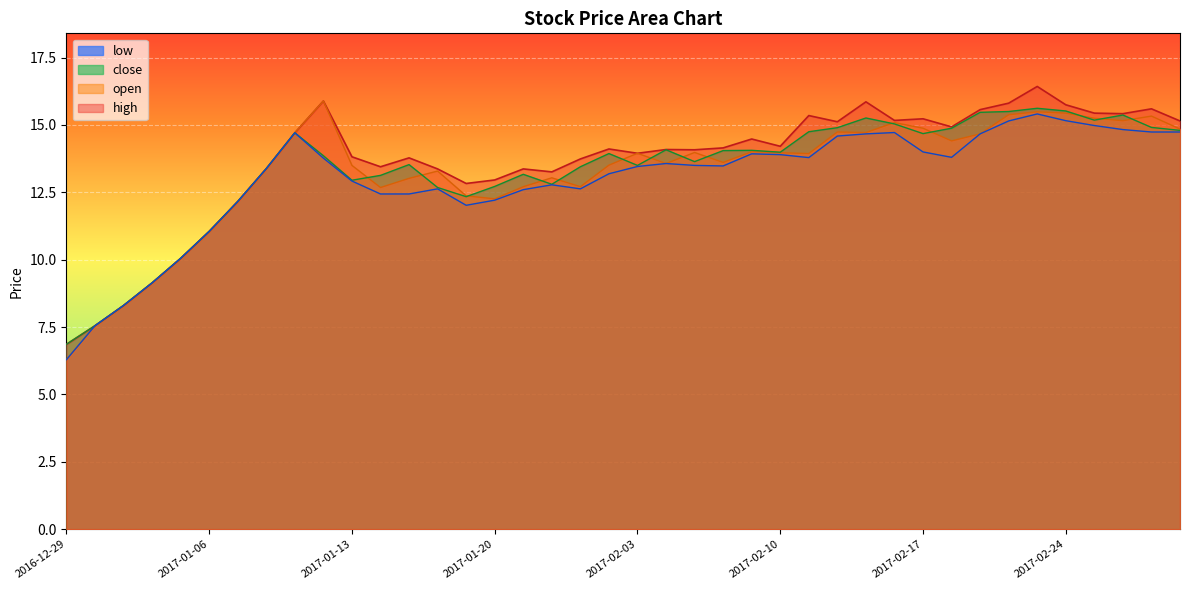

Does the chart display data point markers on the line(s)?

No